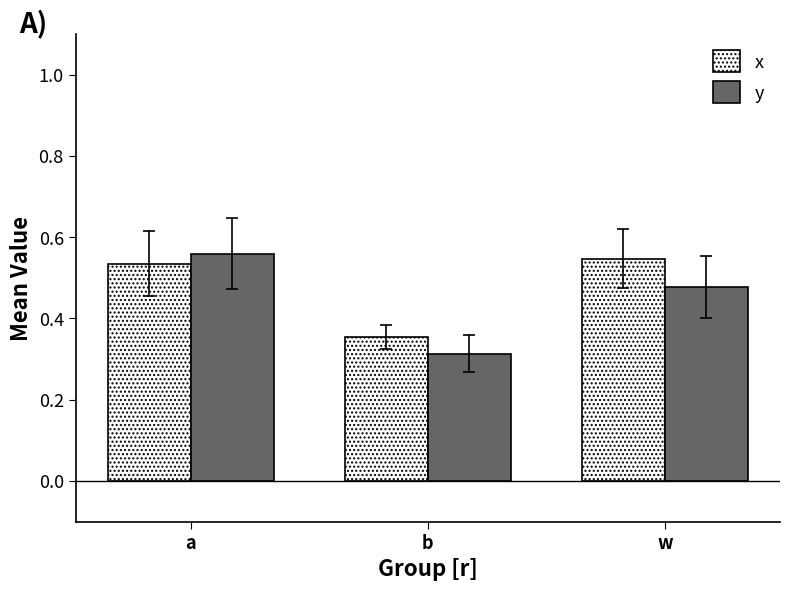

At which label is x closest to 0?

b